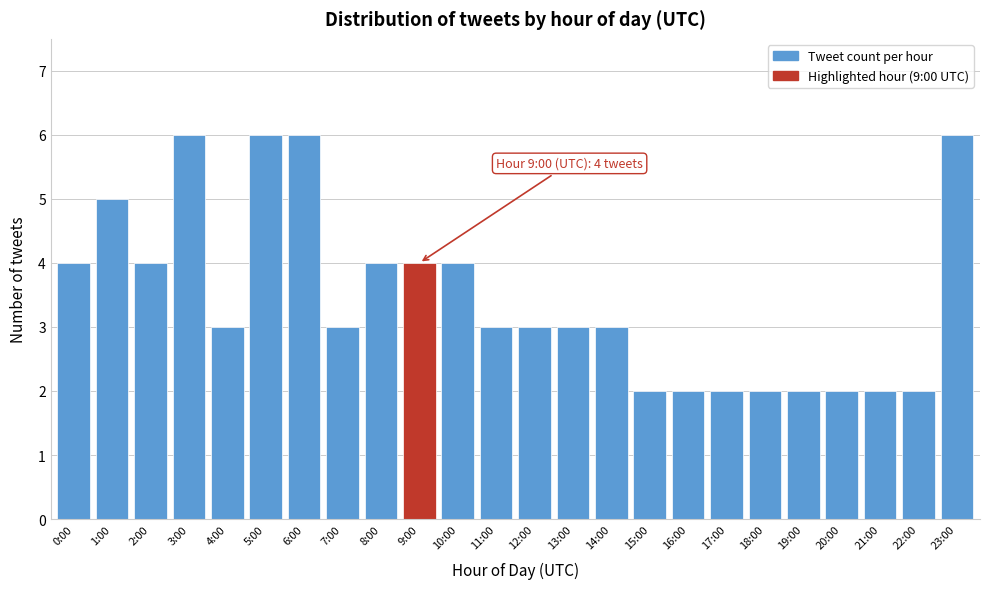

Reading left to right, extract all data points from this chart.

0:00=4	1:00=5	2:00=4	3:00=6	4:00=3	5:00=6	6:00=6	7:00=3	8:00=4	9:00=4	10:00=4	11:00=3	12:00=3	13:00=3	14:00=3	15:00=2	16:00=2	17:00=2	18:00=2	19:00=2	20:00=2	21:00=2	22:00=2	23:00=6